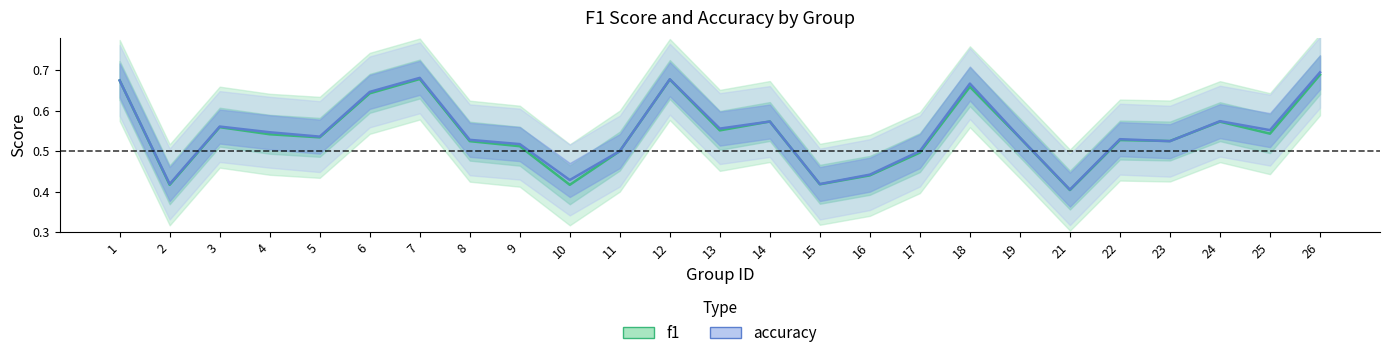

What is the difference between the maximum and minimum values in the accuracy series?

0.3